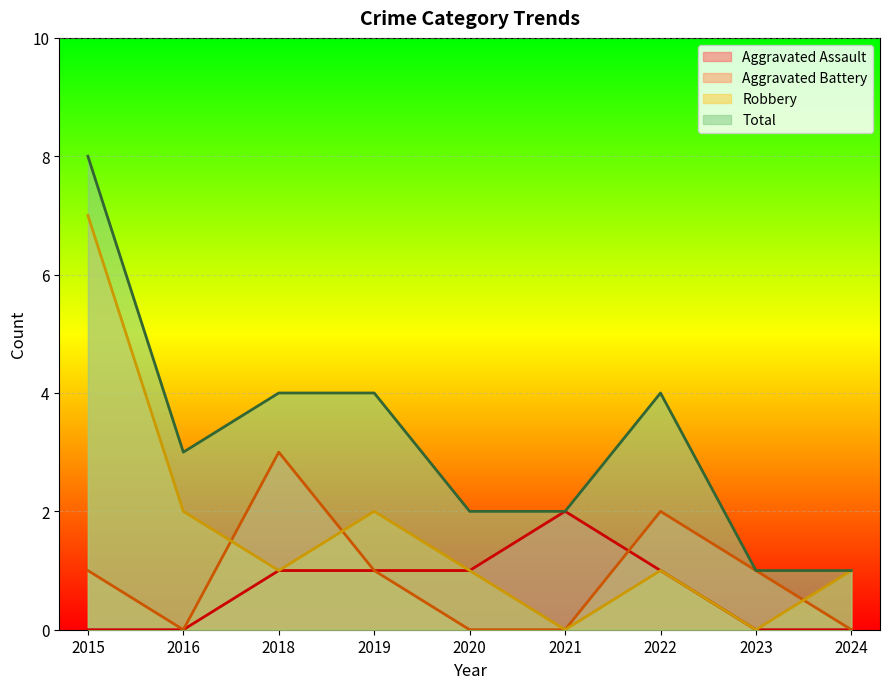

The value of Total at 2024 is 1. True or false?

True